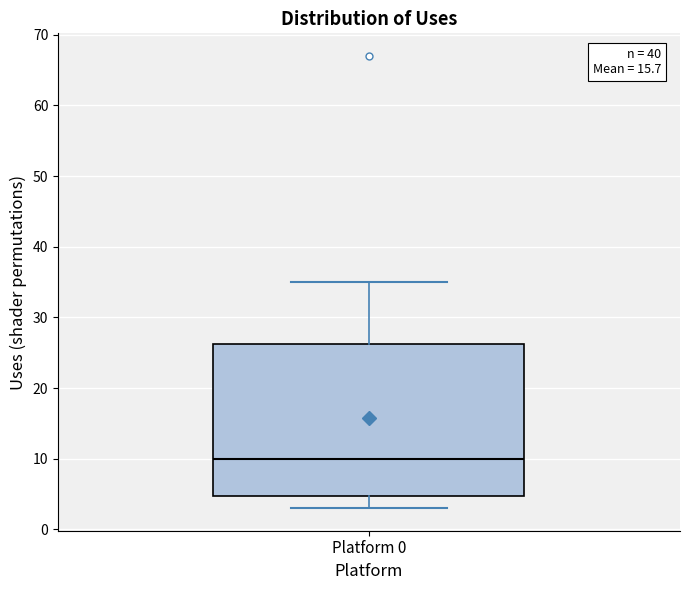

Where does the median line of the box for Platform 0 sit on the y-axis? The values are not printed on the chart, so give them approximately, as read against the axis.

10